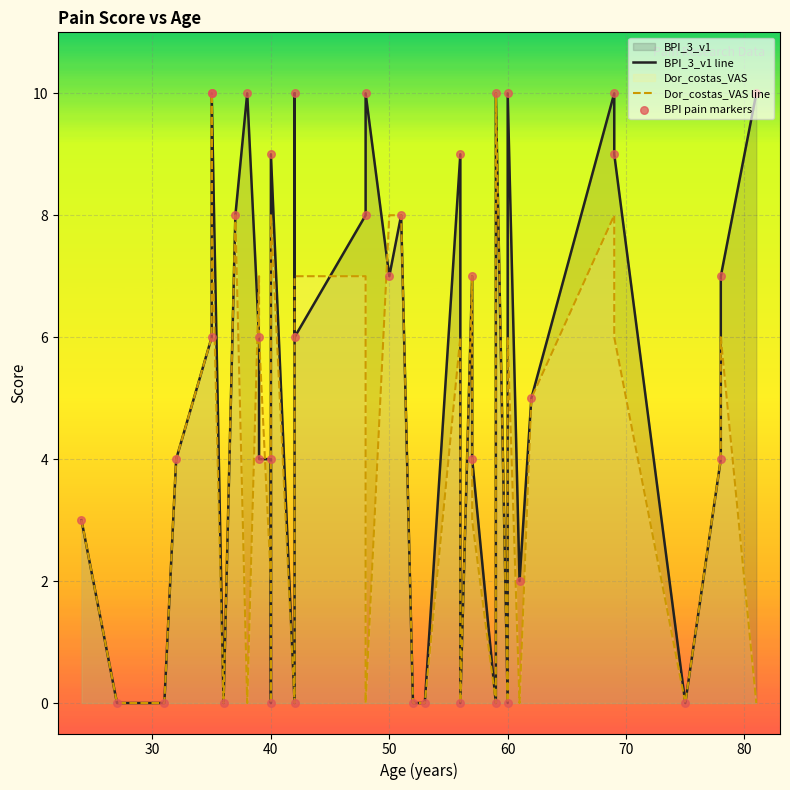

Which series reaches the minimum Y coordinate?

BPI_3_v1 line